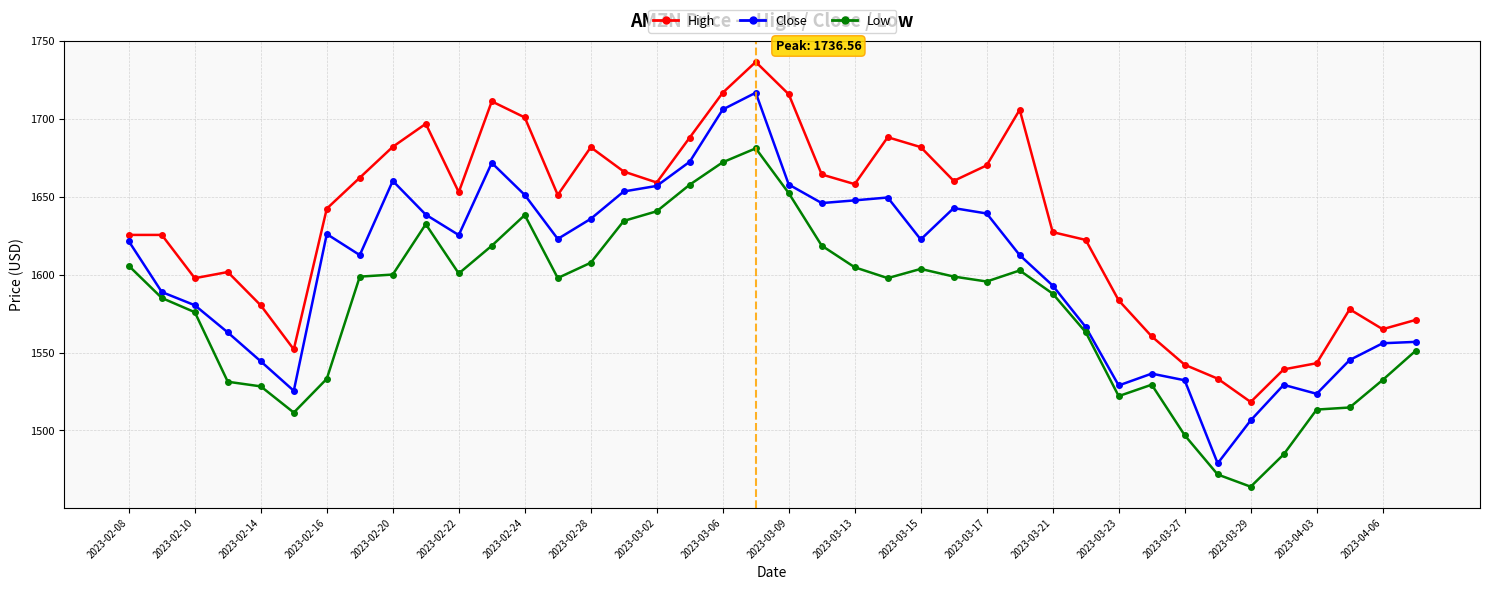

What is the difference between the maximum and minimum values in the High series?

218.3